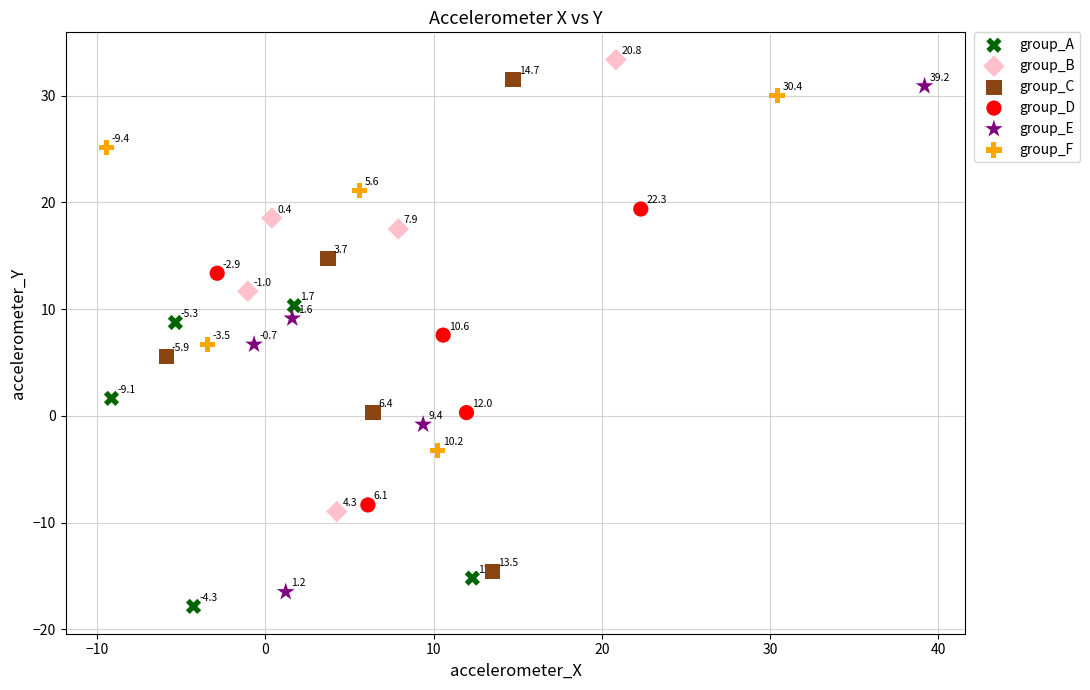

Which series has the largest Y range (max minus min)?

group_E